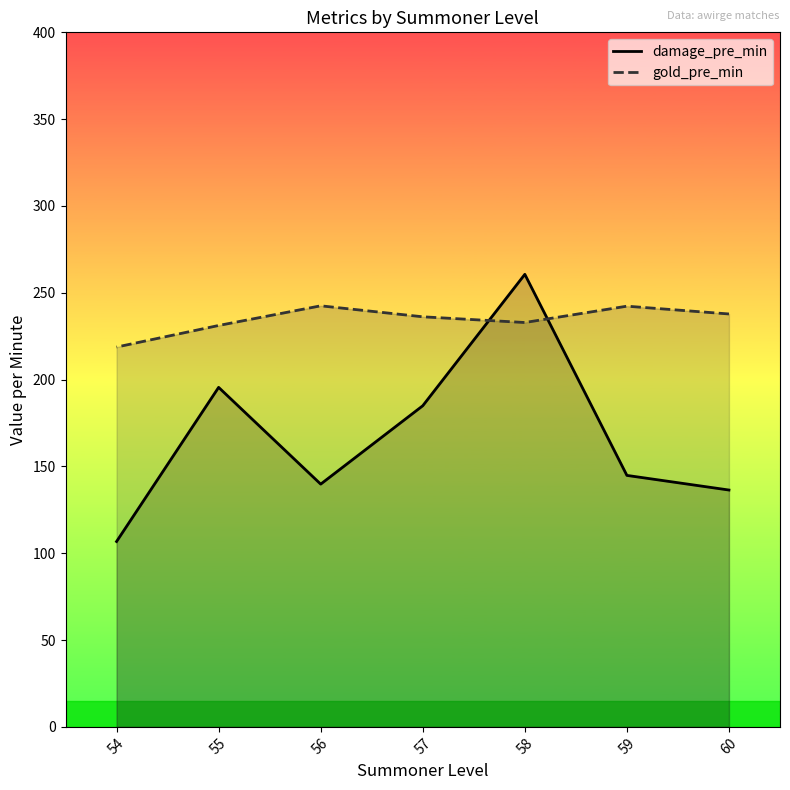

At which category is the sum across all series the highest?

58